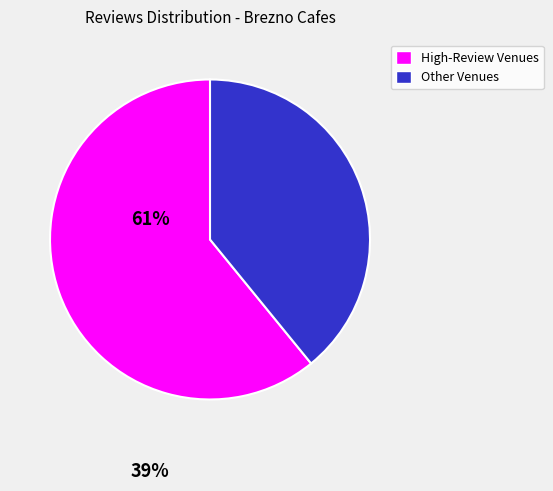

Is there any slice that represents more than half of the pie?

Yes